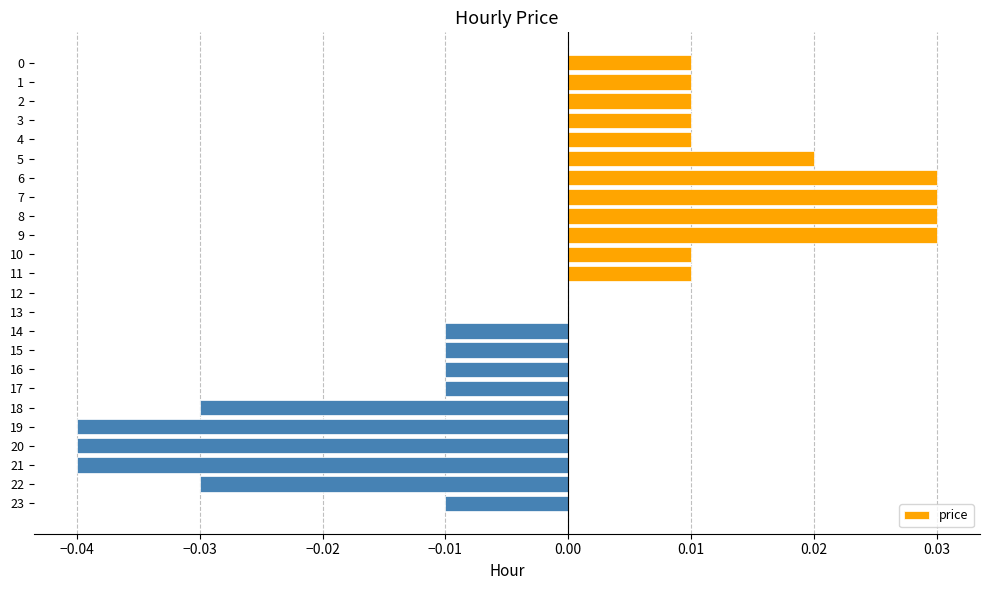

Count the number of data series in this chart.

1